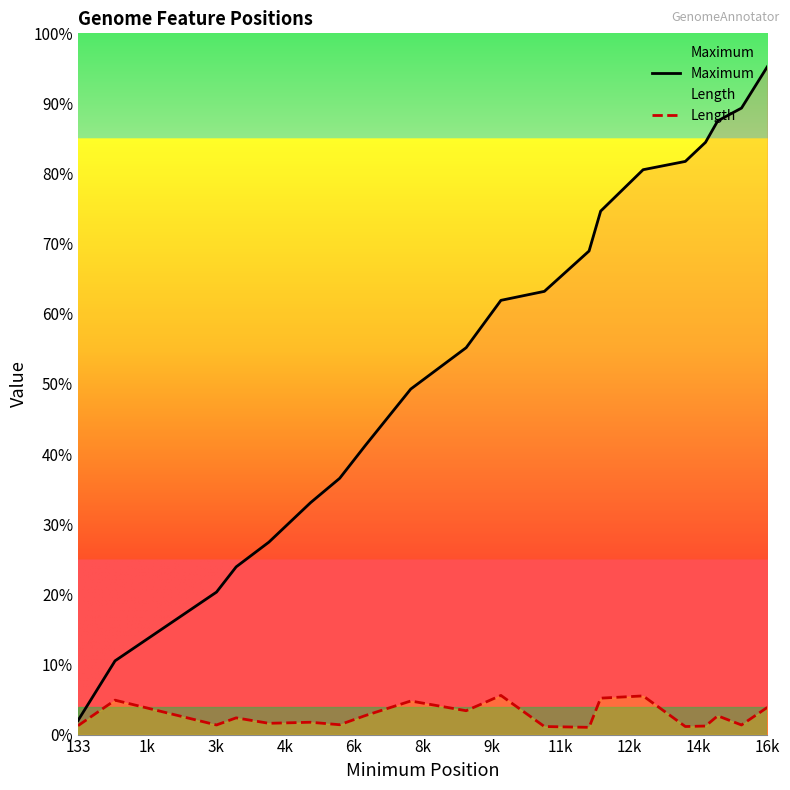

How many values in the Maximum series exceed 10980?

9